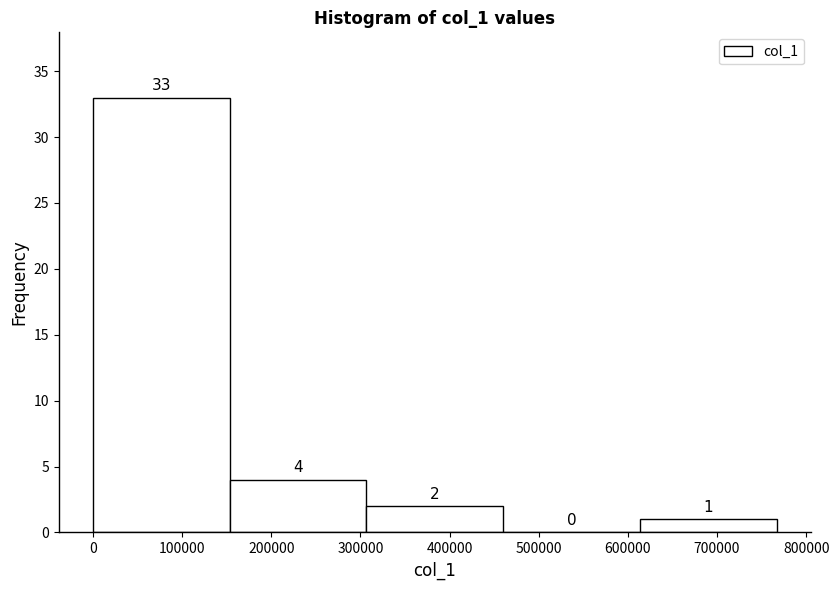

Over which range of the x-axis is the bar tallest?

0 to 150000